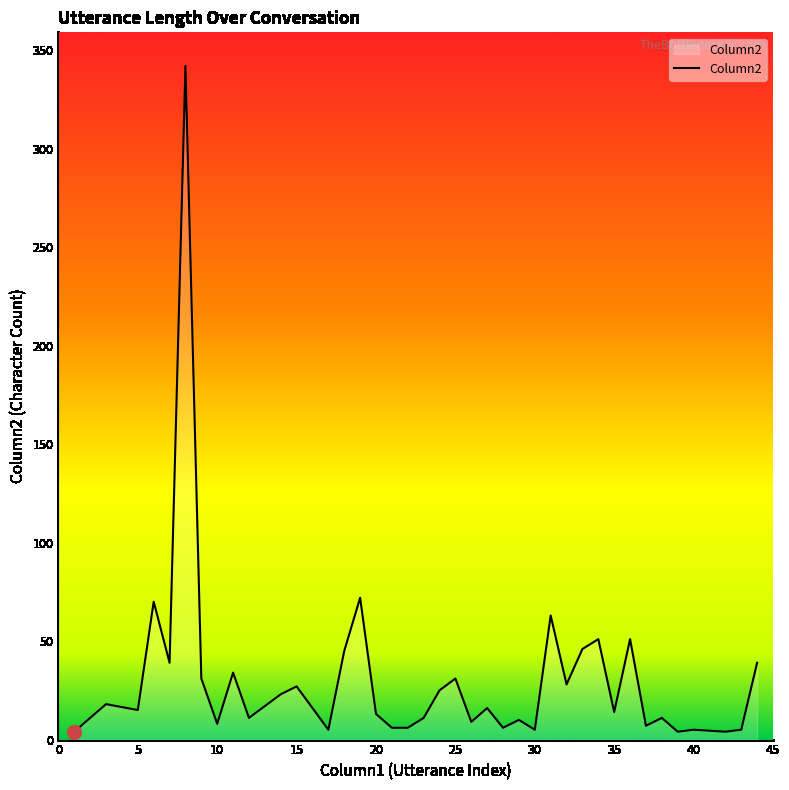

What is the difference between the maximum and minimum values?

338